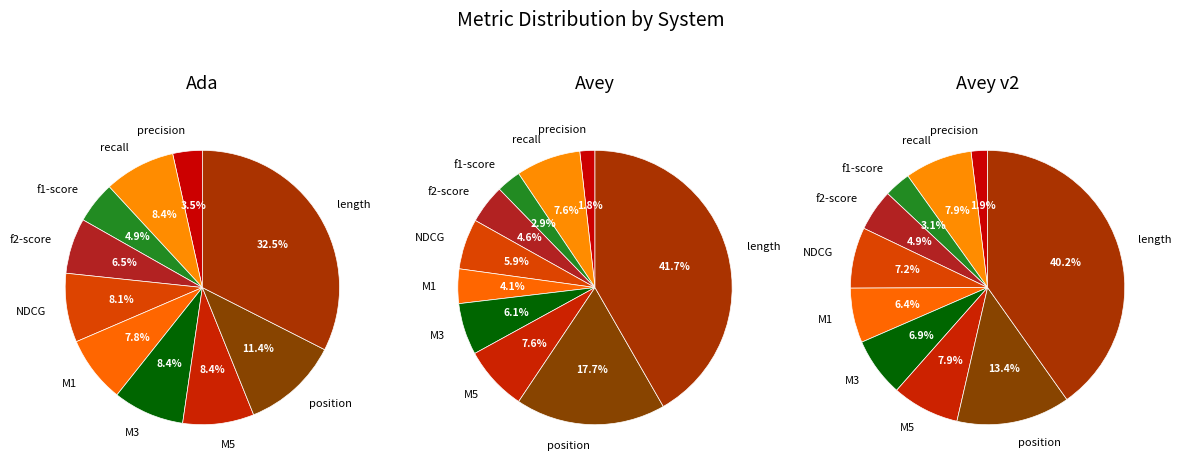

Is the sum of stats_for_f1-score and stats_for_recall greater than half?

No